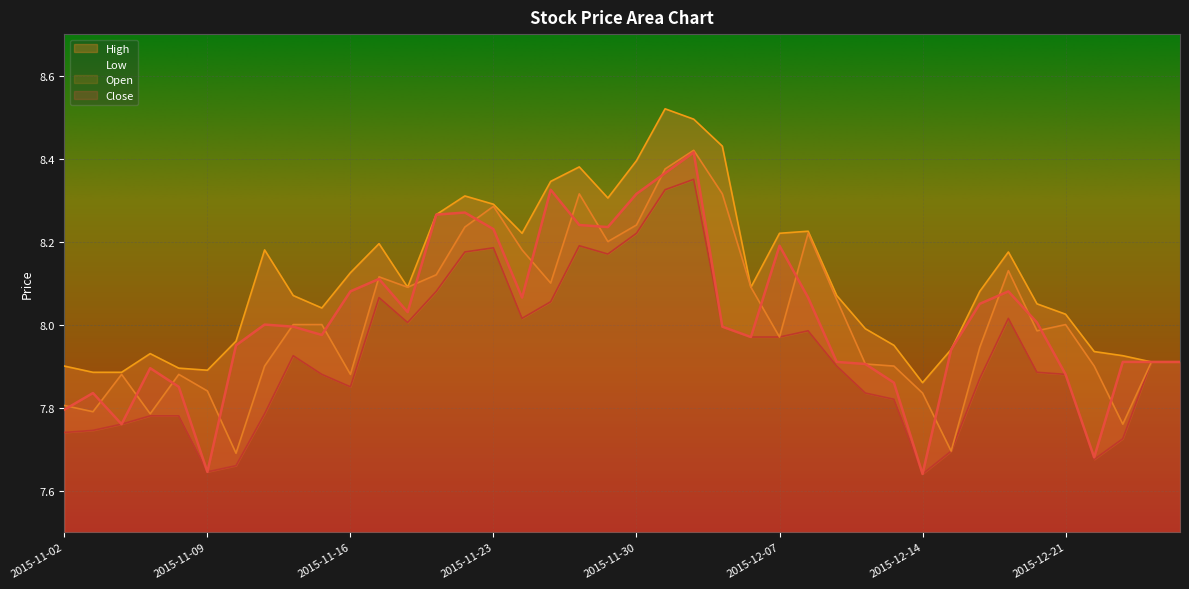

What is the smallest value displayed?

7.6